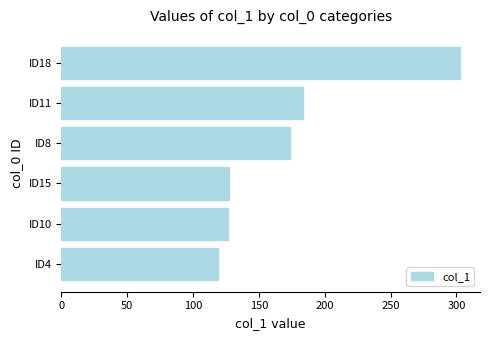

How many bars are there in total?

6